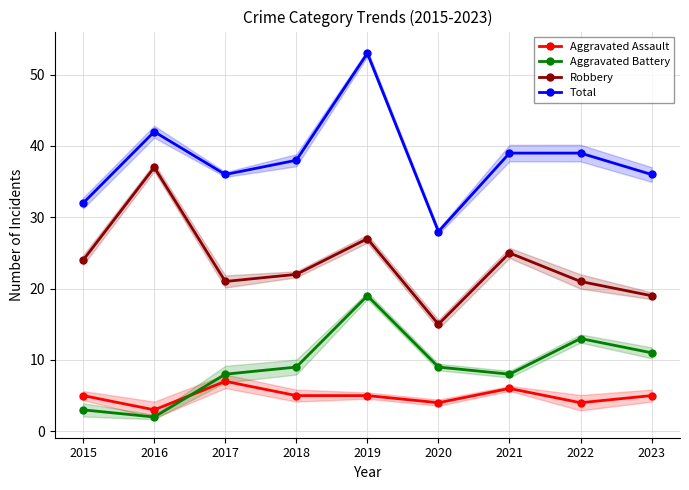

Reading left to right, list all the values displayed in this chart.

Aggravated Assault: 2015=5	2016=3	2017=7	2018=5	2019=5	2020=4	2021=6	2022=4	2023=5
Aggravated Battery: 2015=3	2016=2	2017=8	2018=9	2019=19	2020=9	2021=8	2022=13	2023=11
Robbery: 2015=24	2016=37	2017=21	2018=22	2019=27	2020=15	2021=25	2022=21	2023=19
Total: 2015=32	2016=42	2017=36	2018=38	2019=53	2020=28	2021=39	2022=39	2023=36